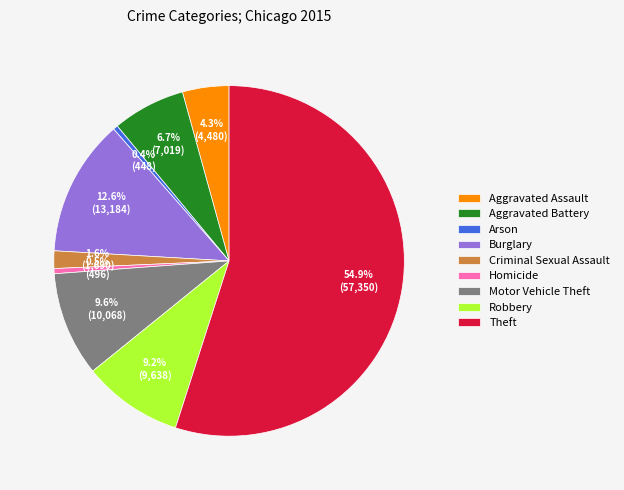

Which slice represents more than half of the pie?

Theft